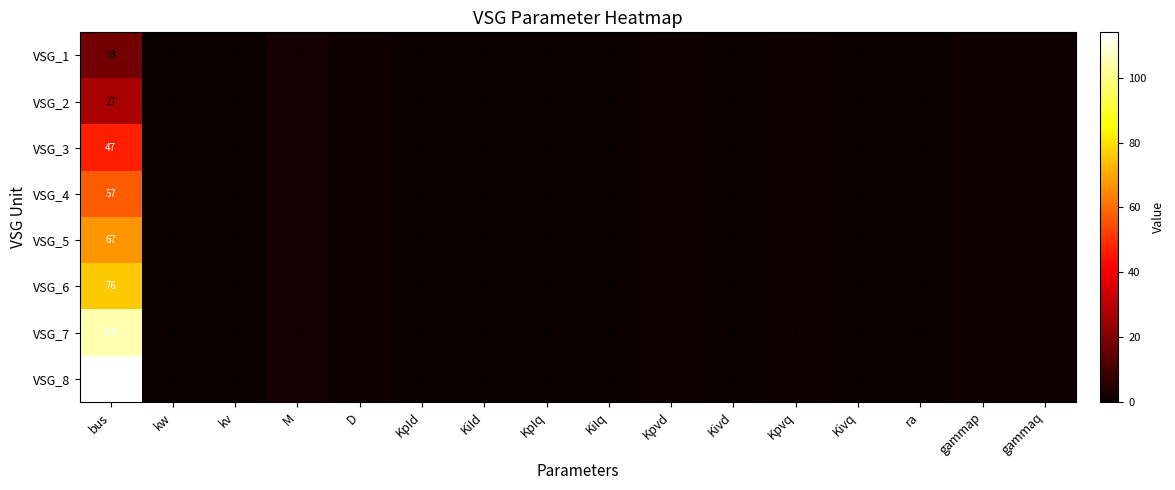

The VSG_8 series shows 0 at kv. True or false?

True